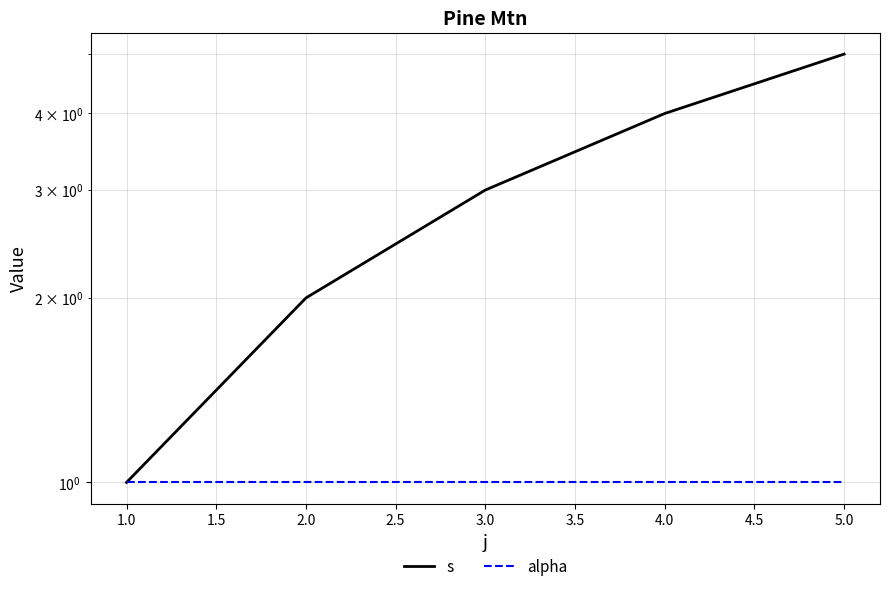

Which series has the widest spread of values?

s